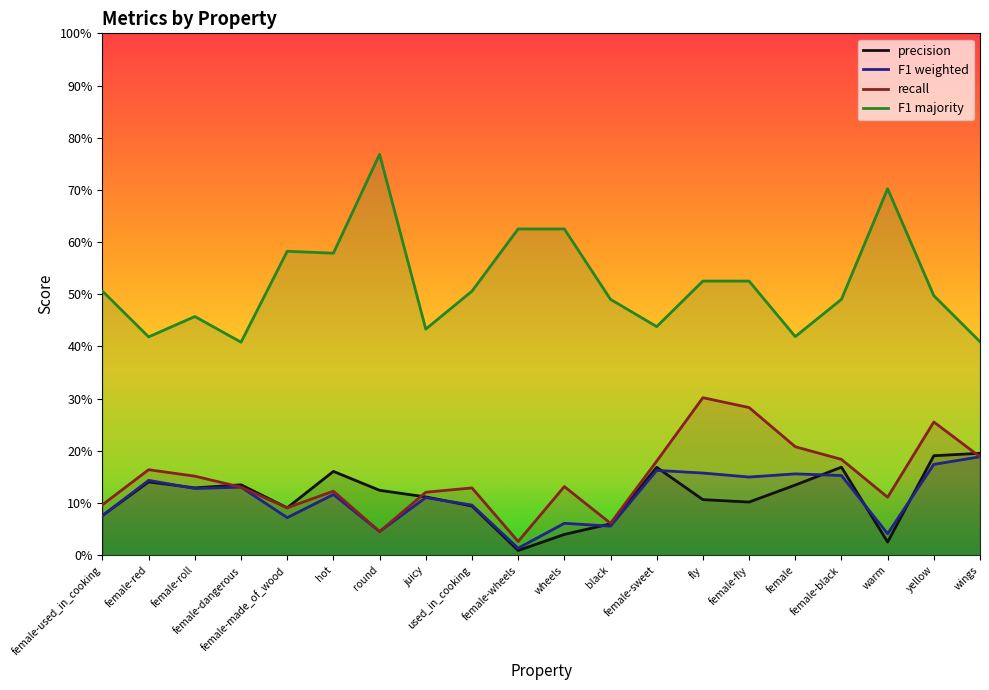

True or false: f1_weighted has a value of 0.3 at female-fly.

False